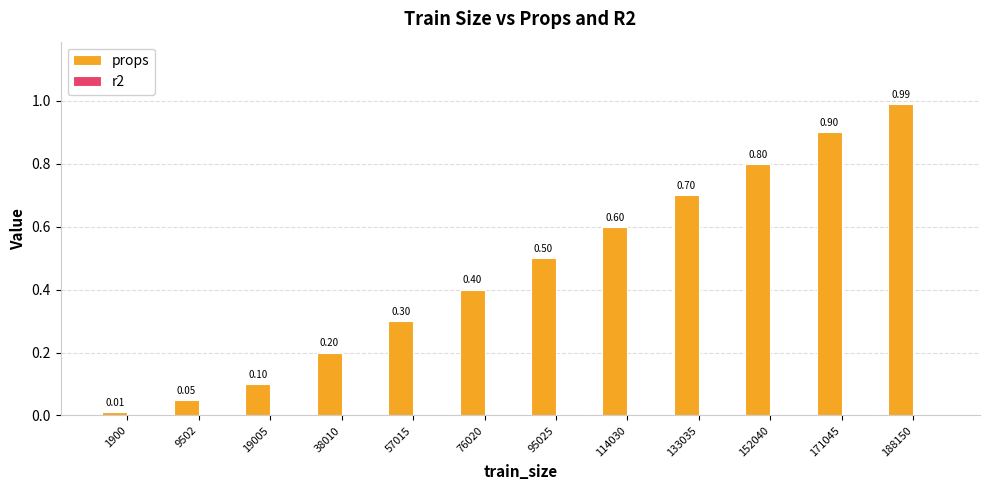

List the labels in order of value, largest first.

188150, 171045, 152040, 133035, 114030, 95025, 76020, 57015, 38010, 19005, 9502, 1900